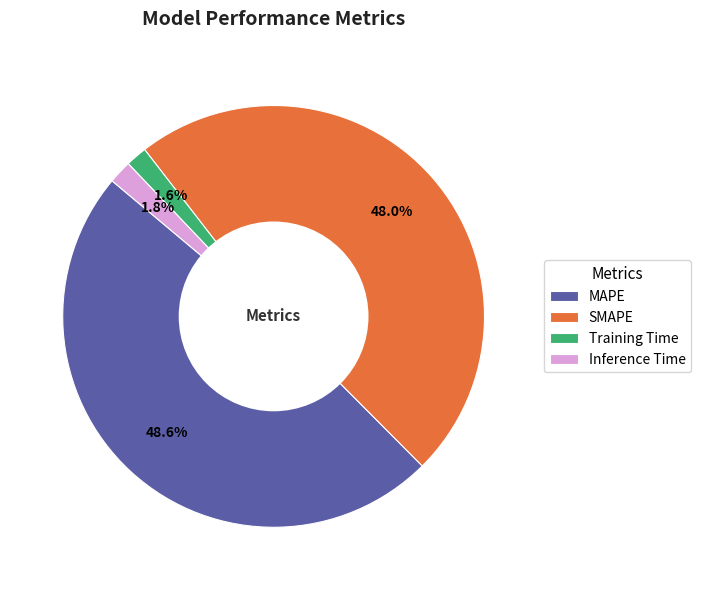

Count the number of slices in the pie.

4